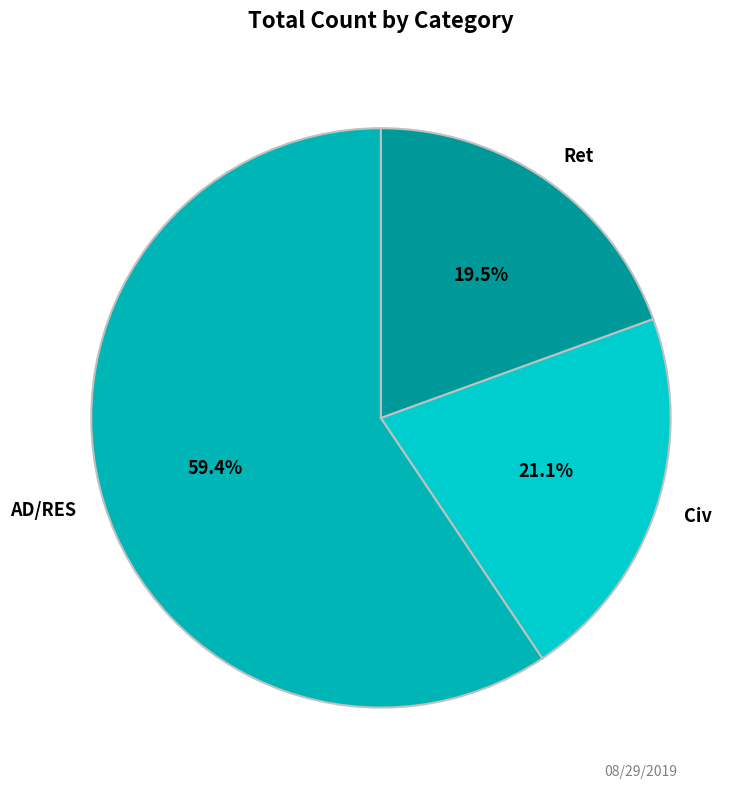

What is the smallest slice in the pie chart?

Ret